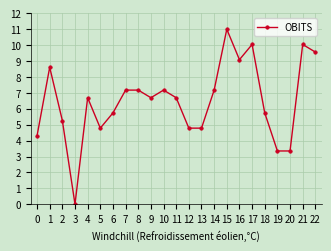

The value at 5 is 8.4. True or false?

False